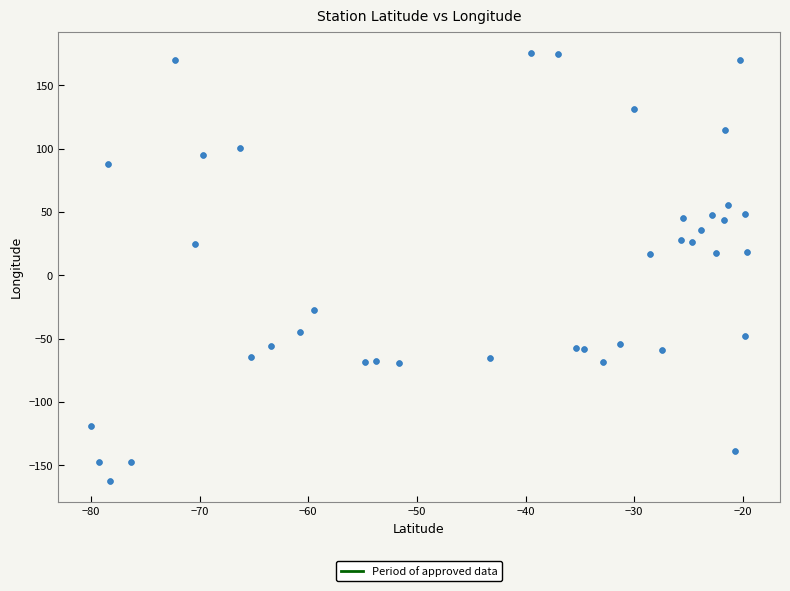

What is the range of X values (max minus min)?

60.4